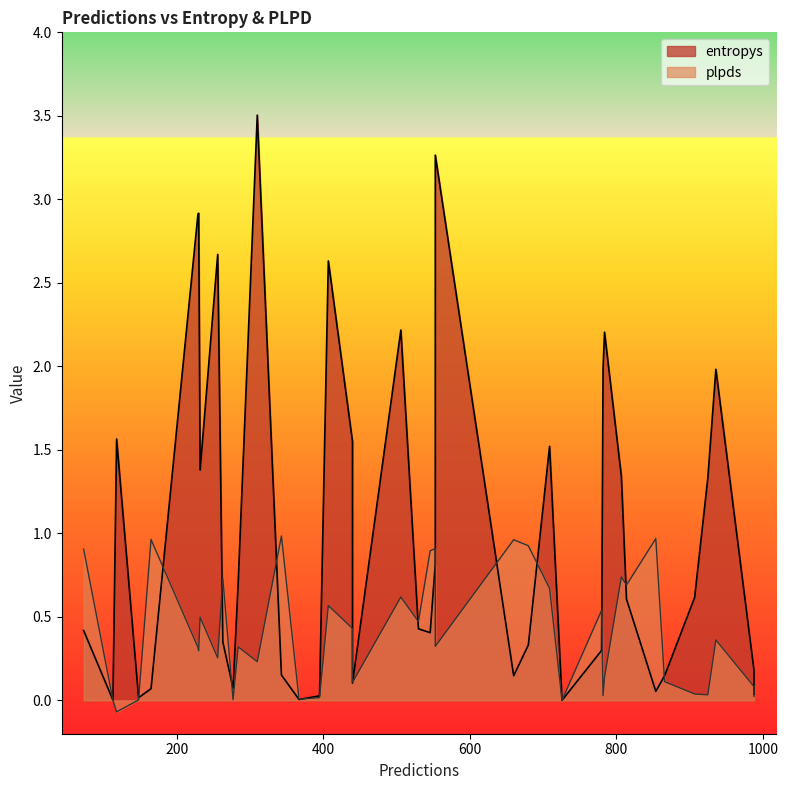

What is the total value across all series at 14?

3.7